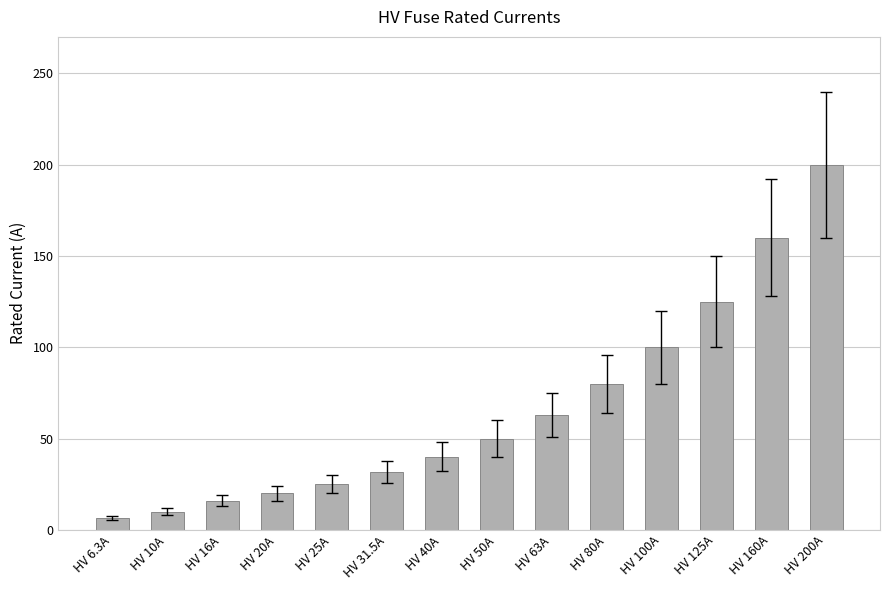

Is it true that the value at HV 80A is 80.0?

True